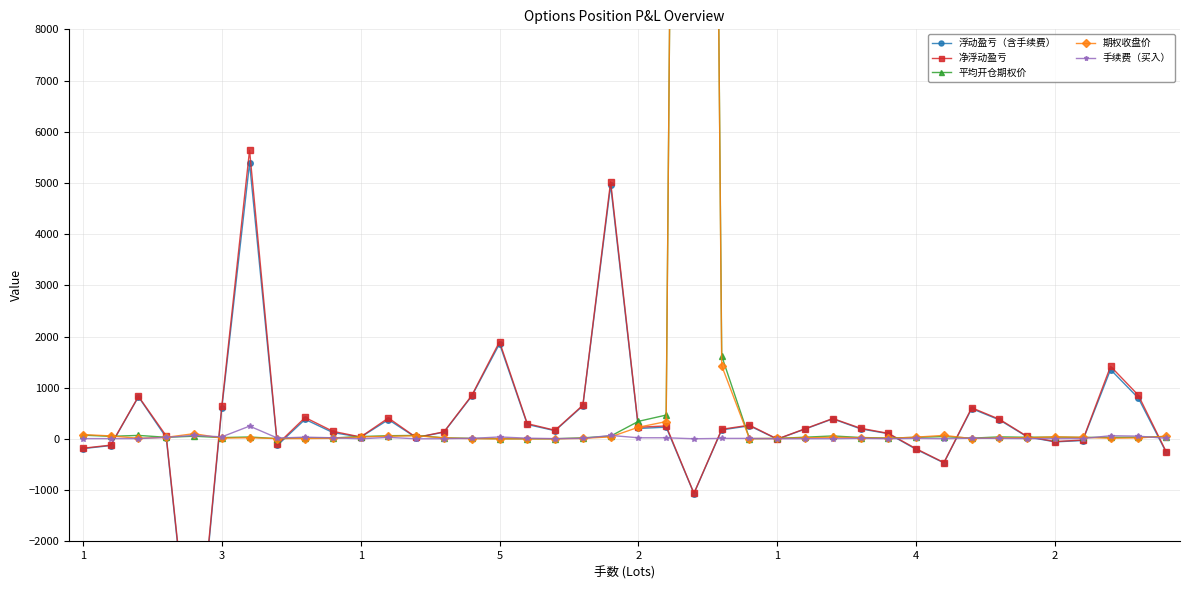

What is the minimum value for 平均开仓期权价?

4.5